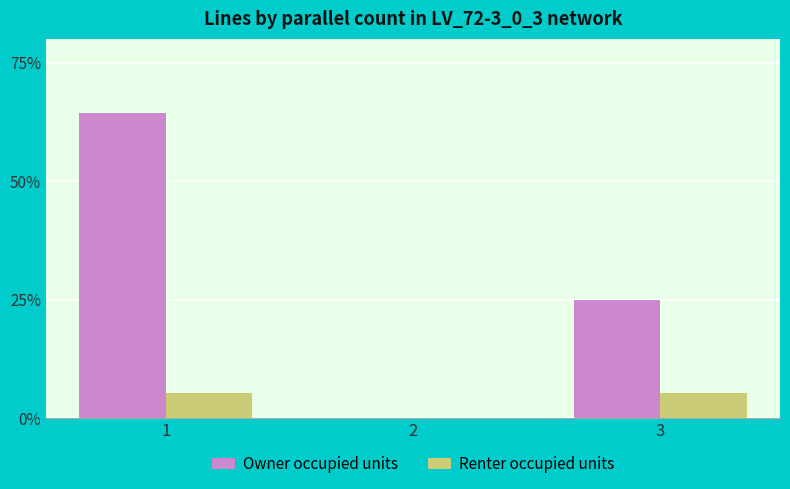

How many groups of bars are there?

3